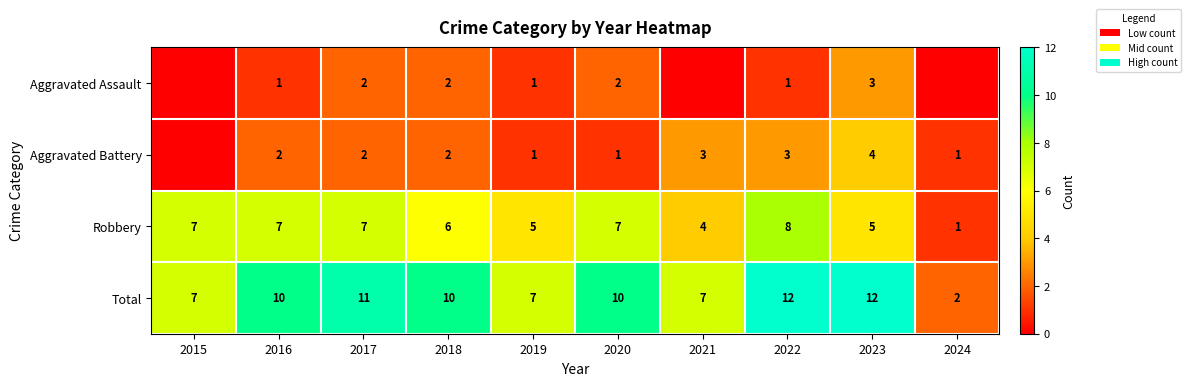

What is the difference between the highest and lowest values at 2019?

6